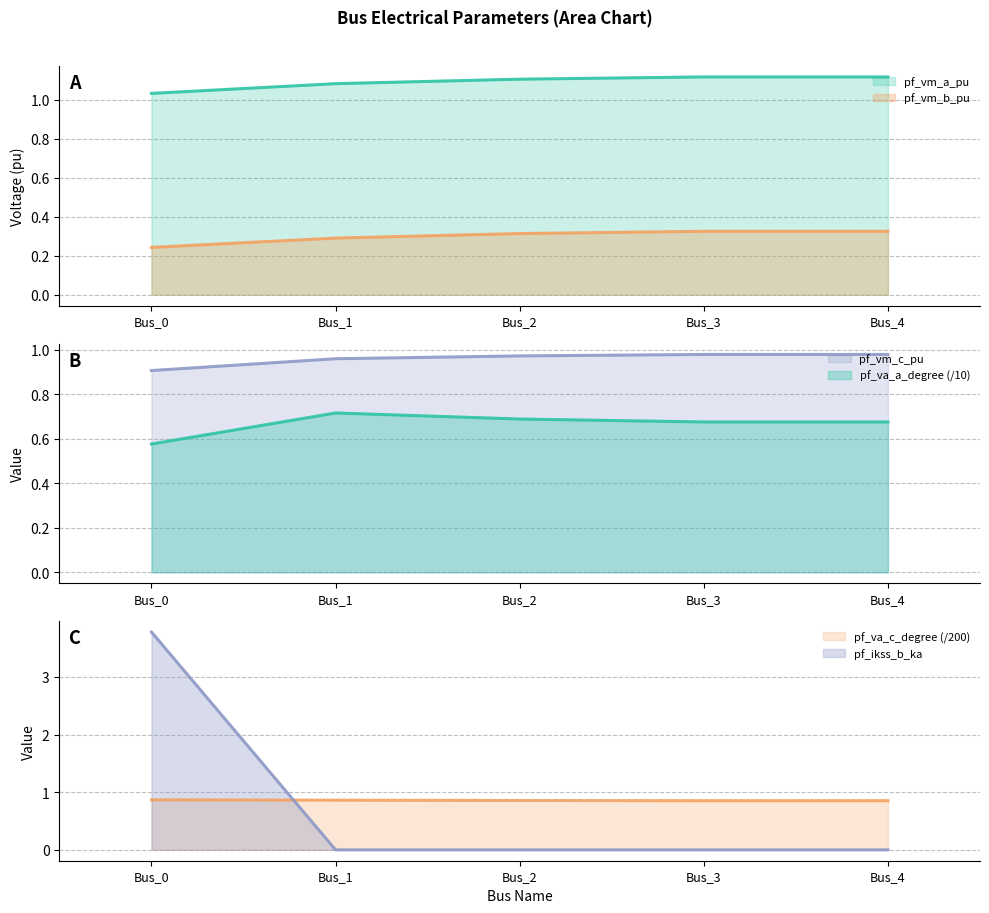

Reading left to right, what are all the values shown in this chart?

pf_vm_a_pu: 1.0	1.1	1.1	1.1	1.1
pf_vm_b_pu: 0.2	0.3	0.3	0.3	0.3
pf_vm_c_pu: 0.9	1.0	1.0	1.0	1.0
pf_va_a_degree: 0.6	0.7	0.7	0.7	0.7
pf_va_c_degree: 0.9	0.9	0.9	0.9	0.9
pf_ikss_b_ka: 3.8	0.0	0.0	0.0	0.0